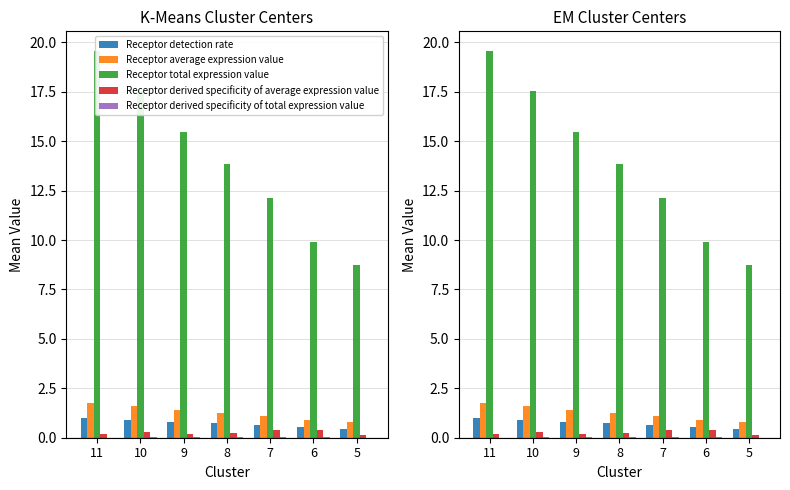

What are all the series names shown in the legend?

Receptor detection rate, Receptor average expression value, Receptor total expression value, Receptor derived specificity of average expression value, Receptor derived specificity of total expression value